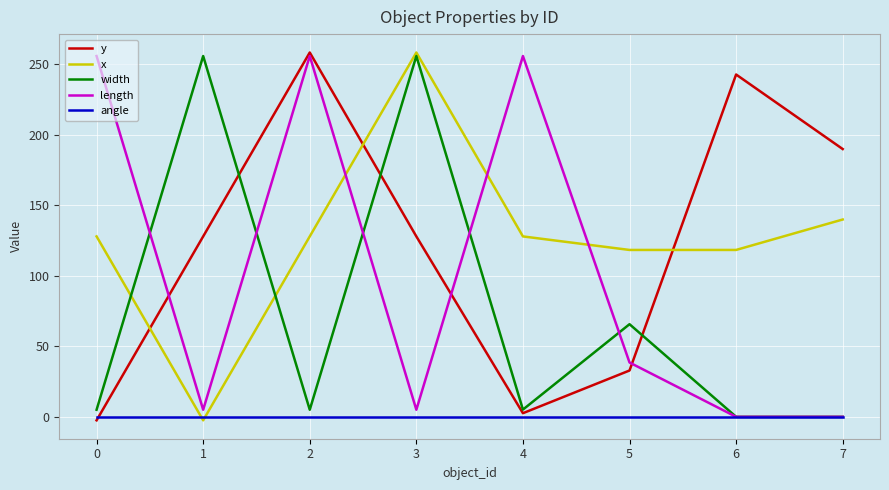

The x series shows 140.0 at 7. True or false?

True